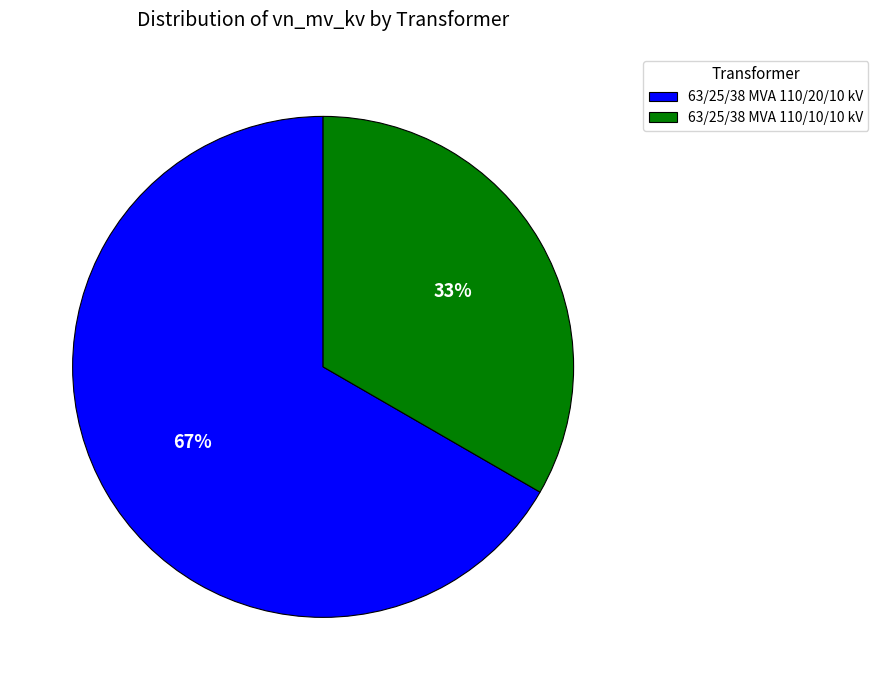

To the nearest percent, what is the combined percentage of 63/25/38 MVA 110/20/10 kV and 63/25/38 MVA 110/10/10 kV?

100%